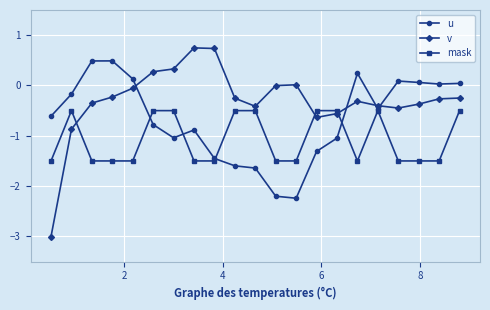

What is the maximum value shown in the chart?

0.7